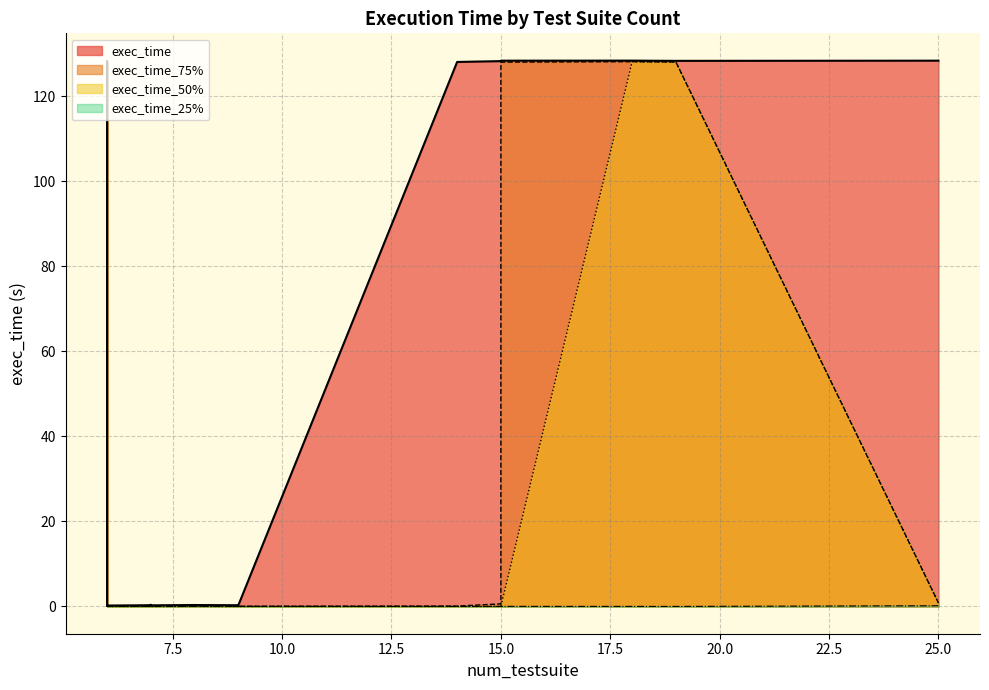

List the series in order of their peak value, lowest first.

exec_time_25%, exec_time_50%, exec_time_75%, exec_time